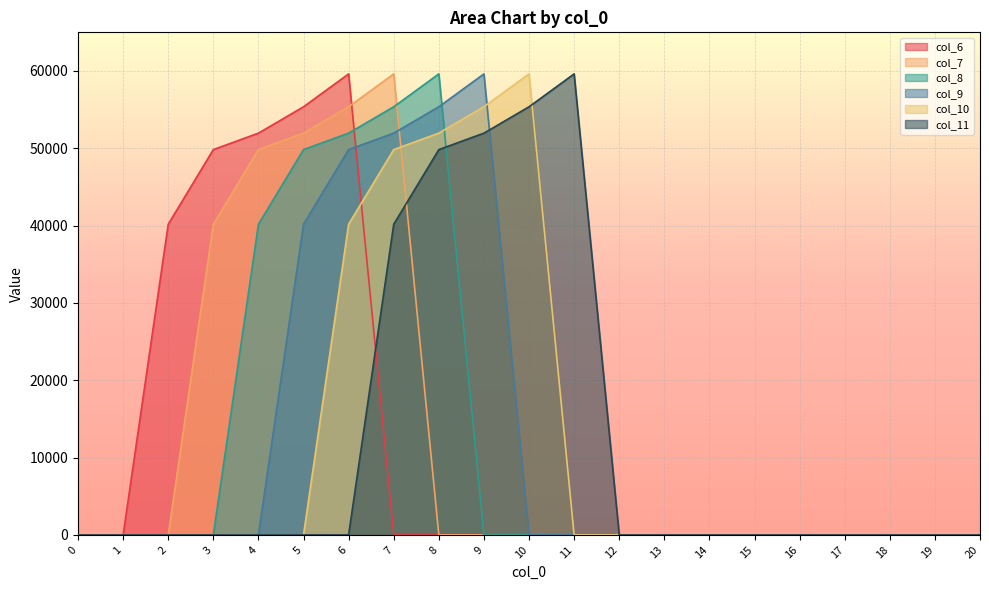

How many lines are shown in the chart?

6